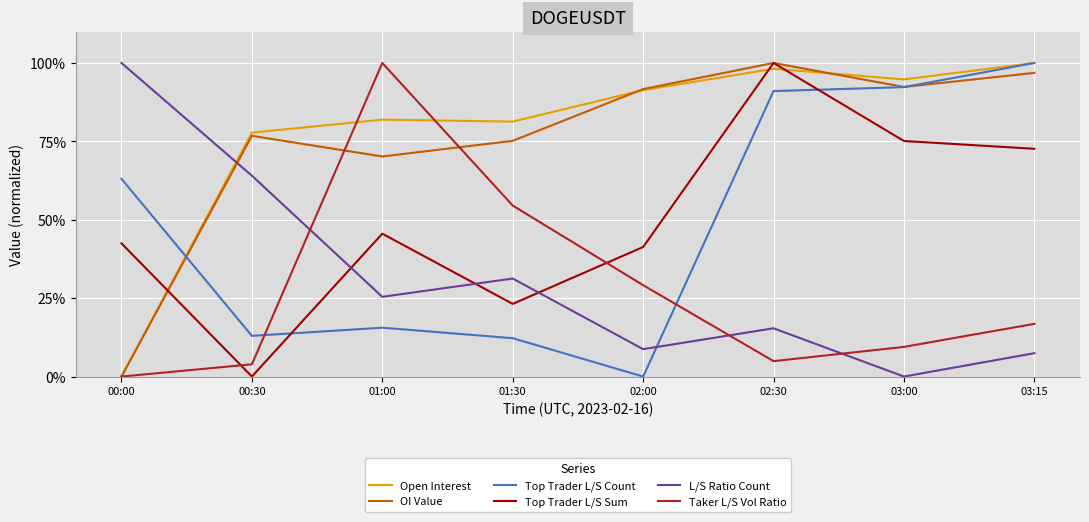

Reading right to left, what are all the values shown in this chart?

Open Interest: 03:15=100.0	03:00=94.8	02:30=98.2	02:00=91.3	01:30=81.3	01:00=81.9	00:30=77.8	00:00=0.0
OI Value: 03:15=96.8	03:00=92.4	02:30=100.0	02:00=91.7	01:30=75.2	01:00=70.2	00:30=76.8	00:00=0.0
Top Trader L/S Count: 03:15=100.0	03:00=92.3	02:30=91.0	02:00=0.0	01:30=12.2	01:00=15.6	00:30=13.0	00:00=63.1
Top Trader L/S Sum: 03:15=72.6	03:00=75.1	02:30=100.0	02:00=41.3	01:30=23.2	01:00=45.6	00:30=0.0	00:00=42.5
L/S Ratio Count: 03:15=7.5	03:00=0.0	02:30=15.4	02:00=8.7	01:30=31.3	01:00=25.4	00:30=64.0	00:00=100.0
Taker L/S Vol Ratio: 03:15=16.8	03:00=9.5	02:30=4.9	02:00=29.1	01:30=54.5	01:00=100.0	00:30=3.9	00:00=0.0